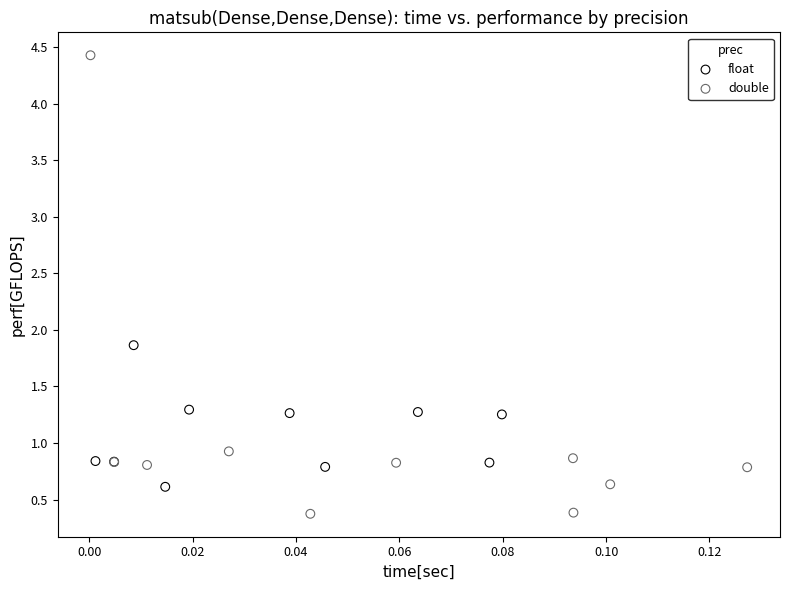

Which series has the largest Y range (max minus min)?

double